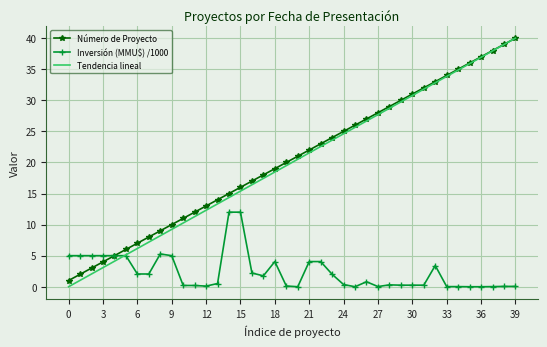

Which series has the widest spread of values?

Tendencia lineal